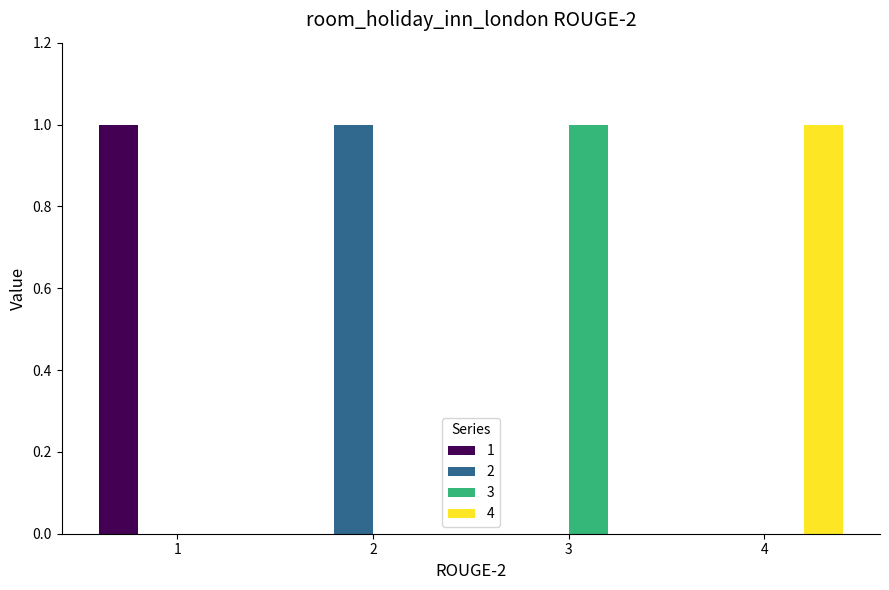

Is the value of 2 at 4 greater than the value of 4 at 4?

No